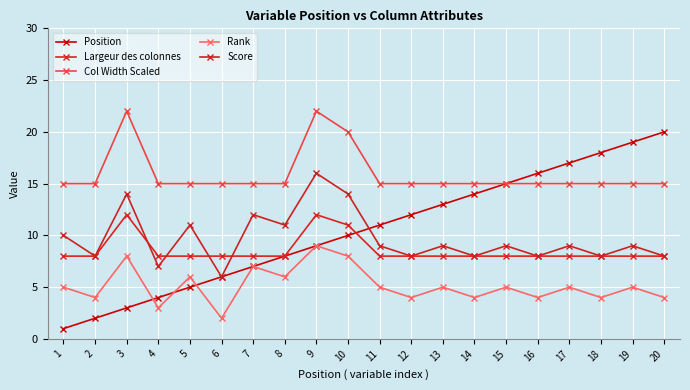

What is the value of the Position point at the 10th from the left?

10